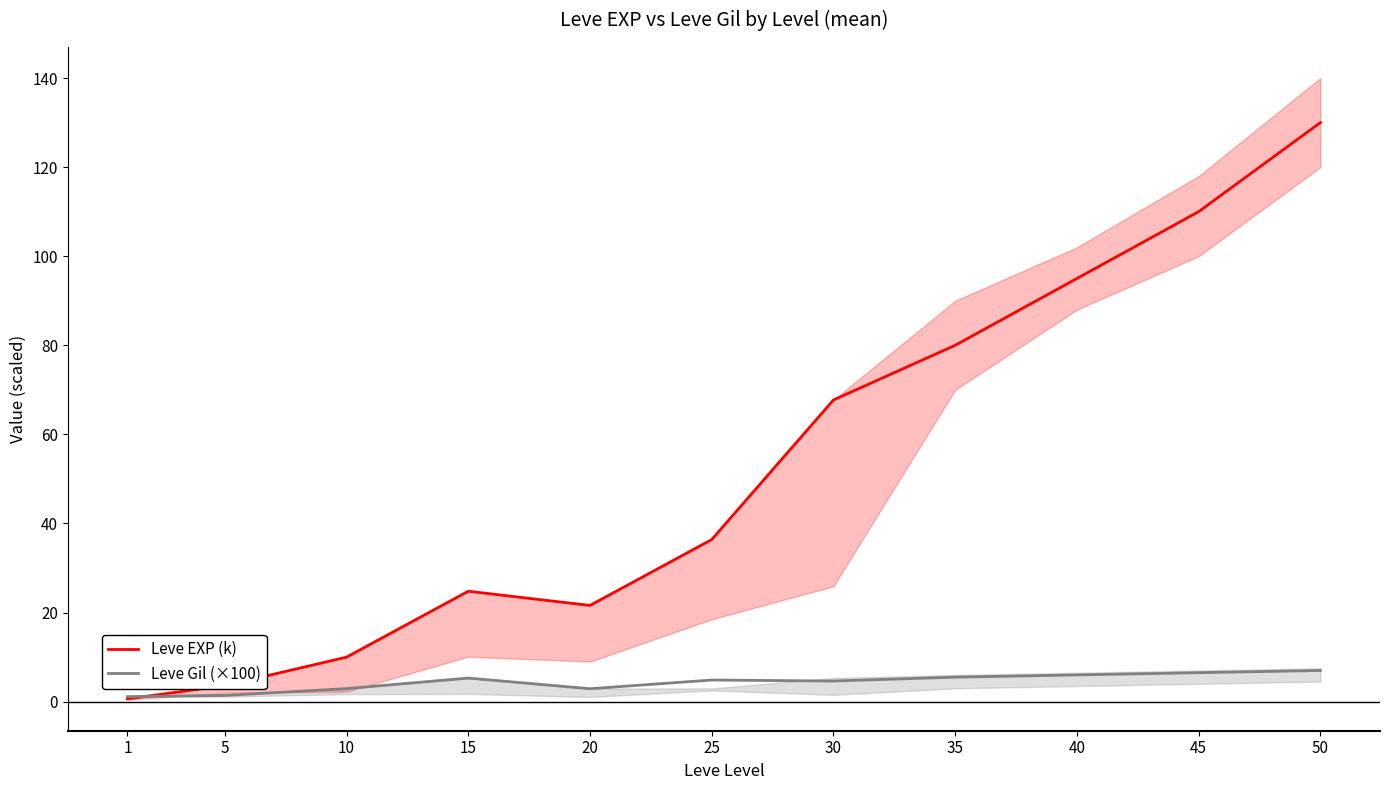

Does the chart have visible grid lines?

No